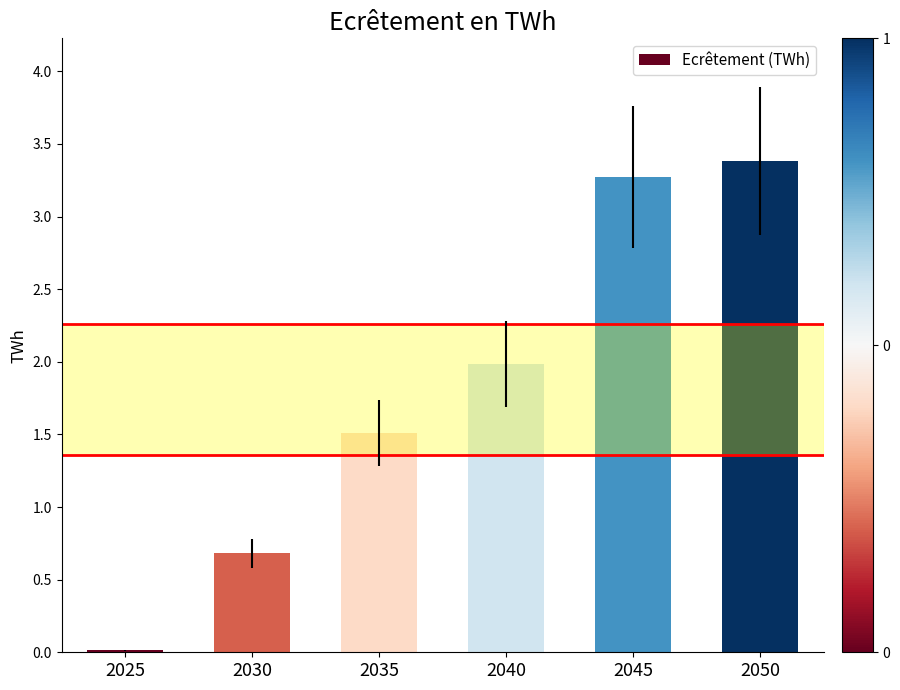

Approximately how many times larger is the value at 2045 compared to 2050?

1.0